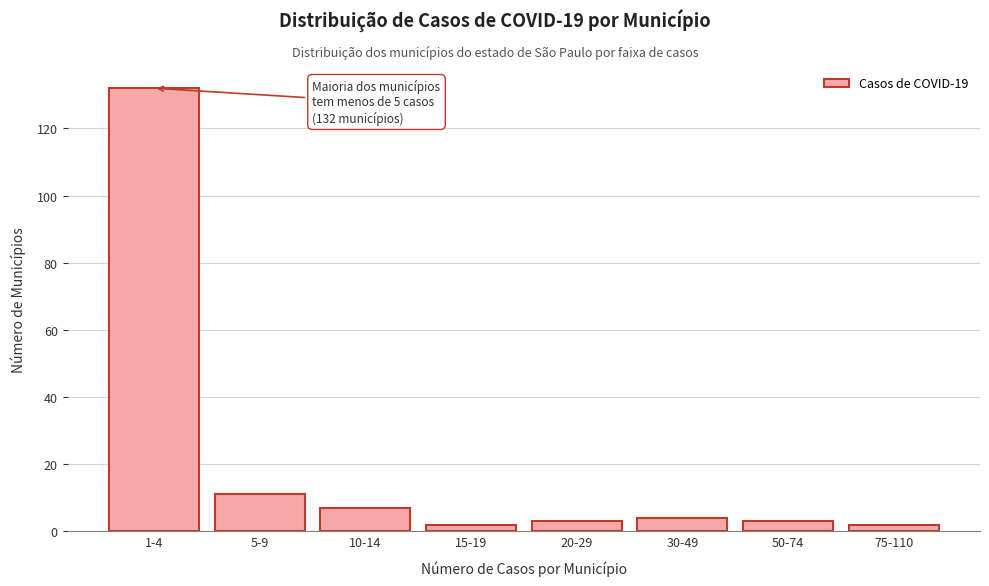

Reading left to right, what are all the values shown in this chart?

1-4=132	5-9=11	10-14=7	15-19=2	20-29=3	30-49=4	50-74=3	75-110=2